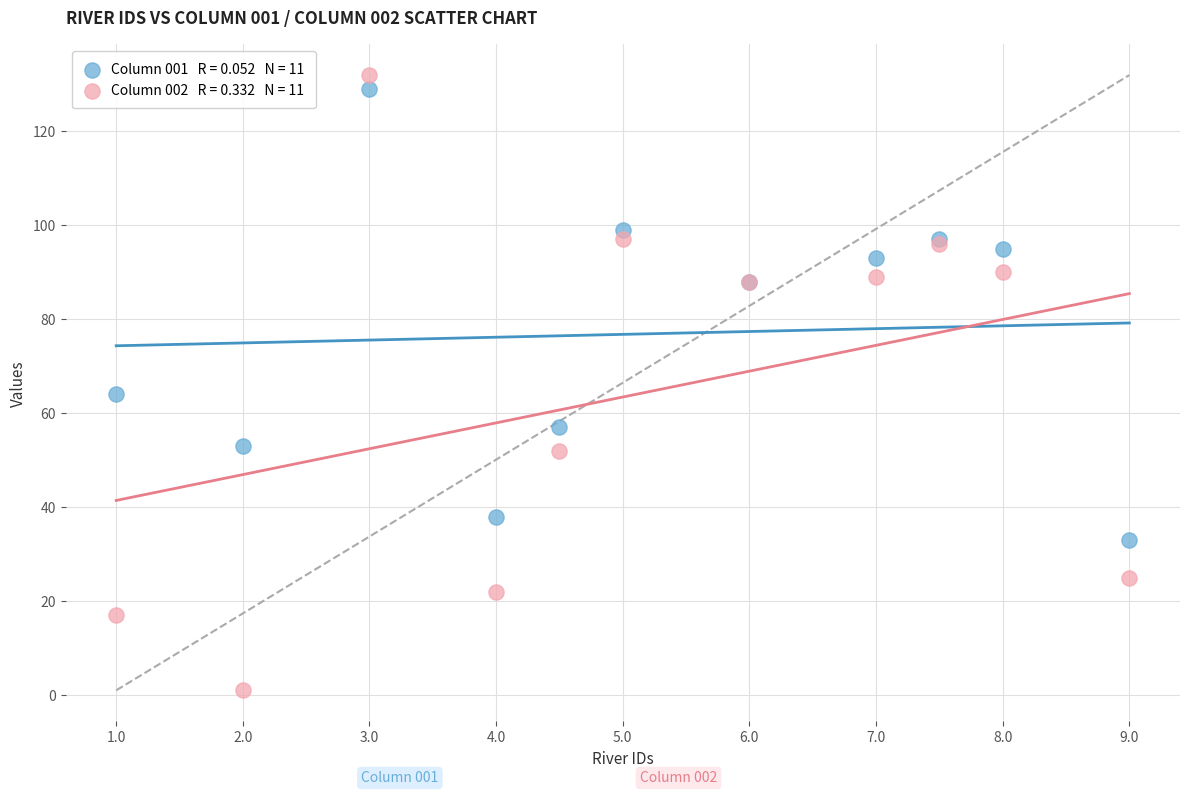

Across all series, what Y value is closest to 66?

64